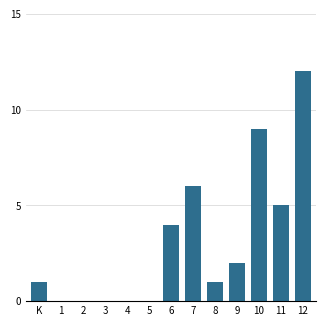

Reading right to left, what are all the values shown in this chart?

12=12	11=5	10=9	9=2	8=1	7=6	6=4	5=0	4=0	3=0	2=0	1=0	K=1